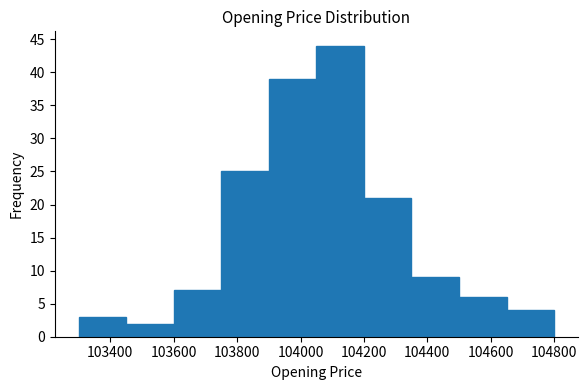

Reading left to right, list every bar in this chart as the range it spans on the x-axis followed by its height. Neither the bar edges nor the heights are printed on the chart, so give them approximately, as read against the axes.

103300 to 103450: 3
103450 to 103600: 2
103600 to 103750: 7
103750 to 103900: 25
103900 to 104050: 39
104050 to 104200: 44
104200 to 104350: 21
104350 to 104500: 9
104500 to 104650: 6
104650 to 104800: 4